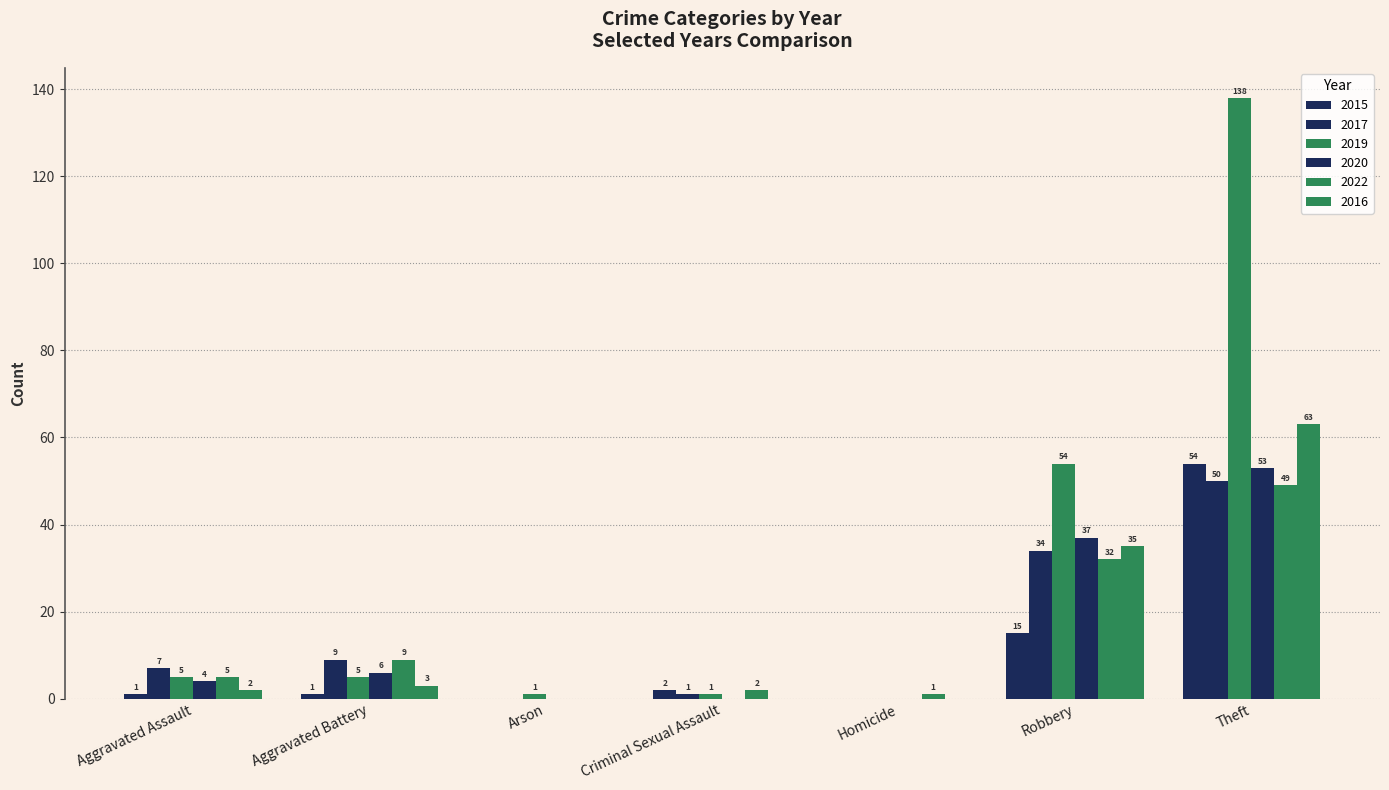

What is the difference between the maximum and minimum values in the 2017 series?

50